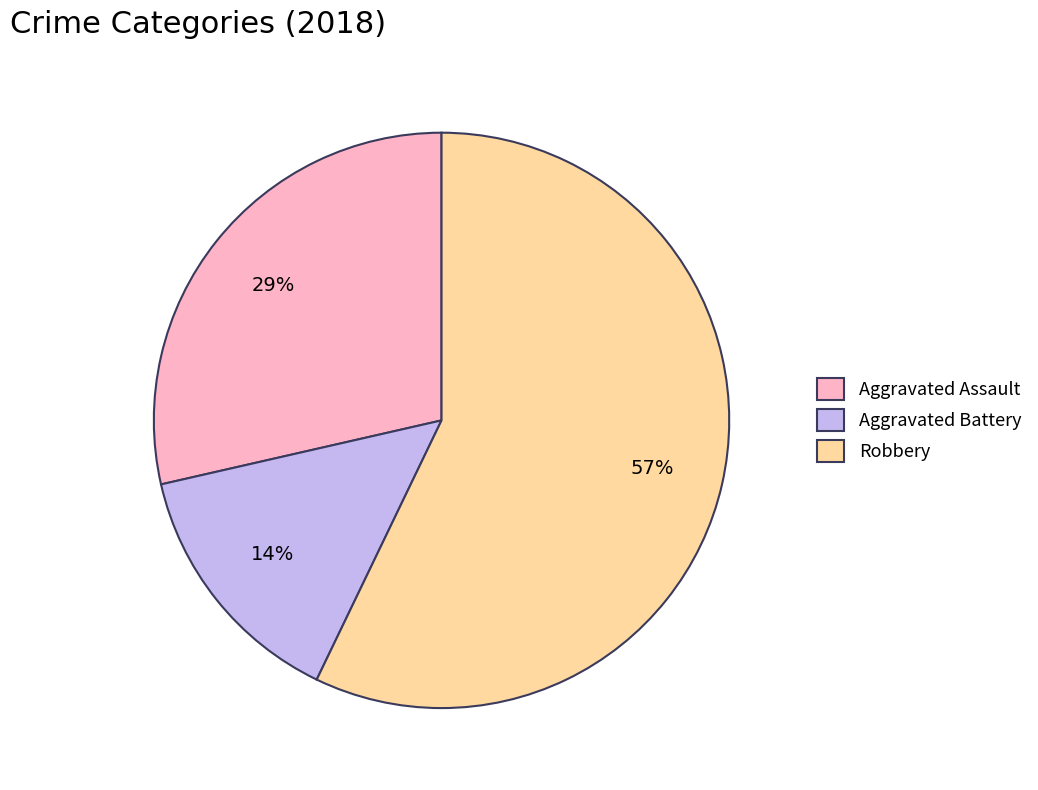

To the nearest percent, what is the difference between the largest and smallest slice percentages?

43%